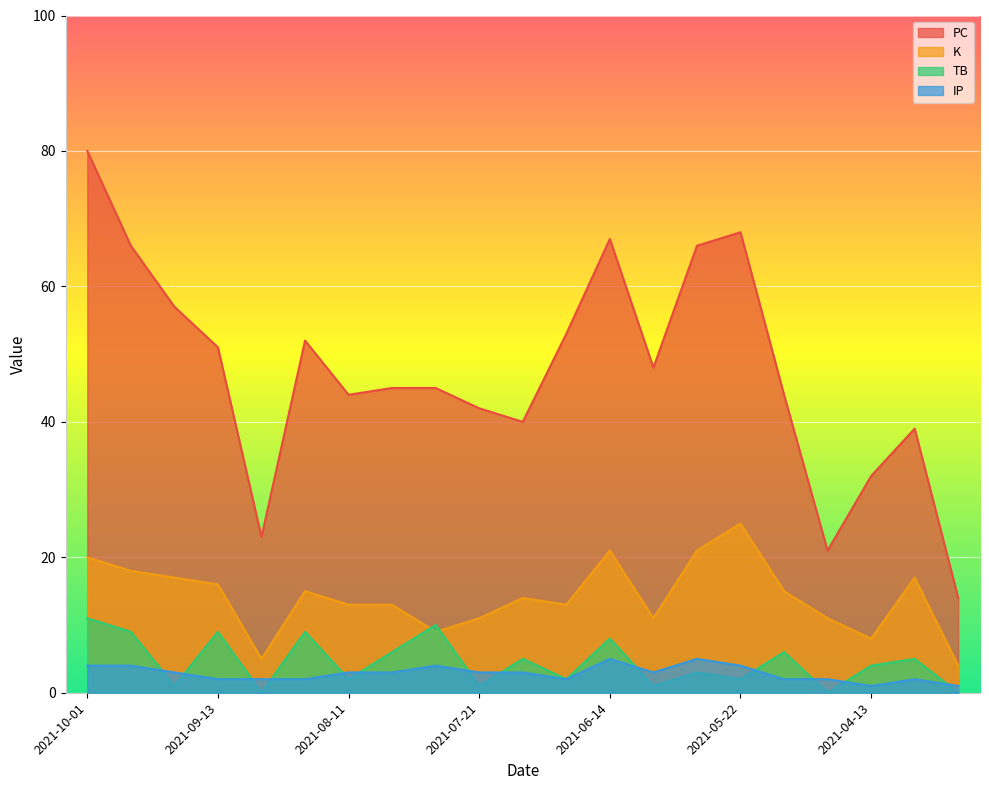

Rank the series at 2021-06-28 from lowest to highest value.

IP, TB, K, PC